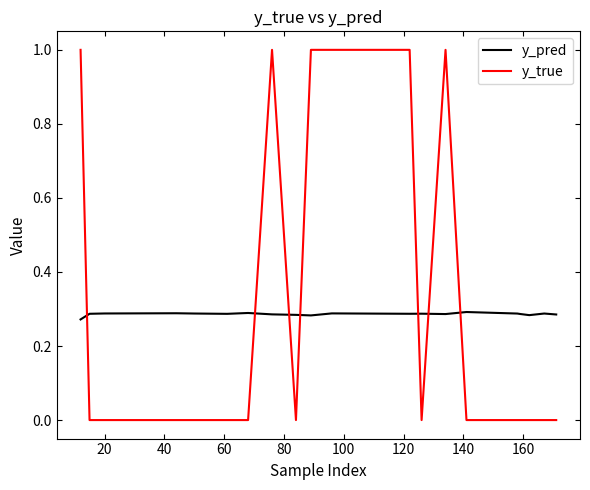

What is the maximum value shown in the chart?

1.0